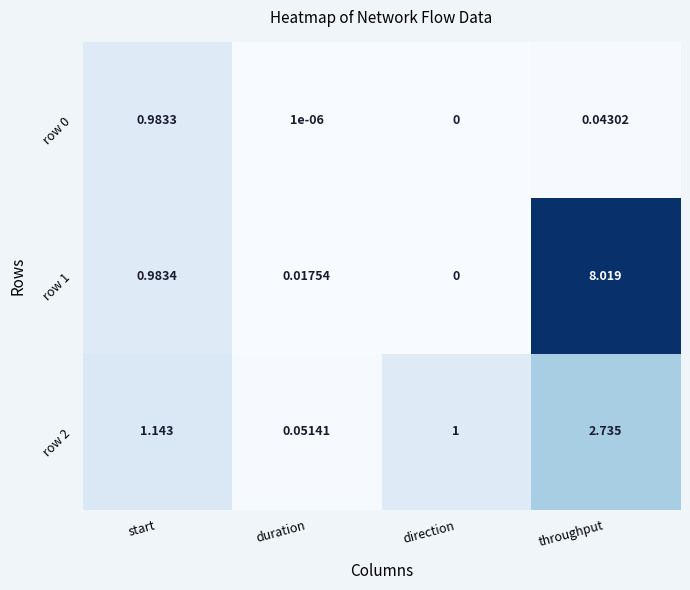

Where is row 1 nearest to the value 4?

start